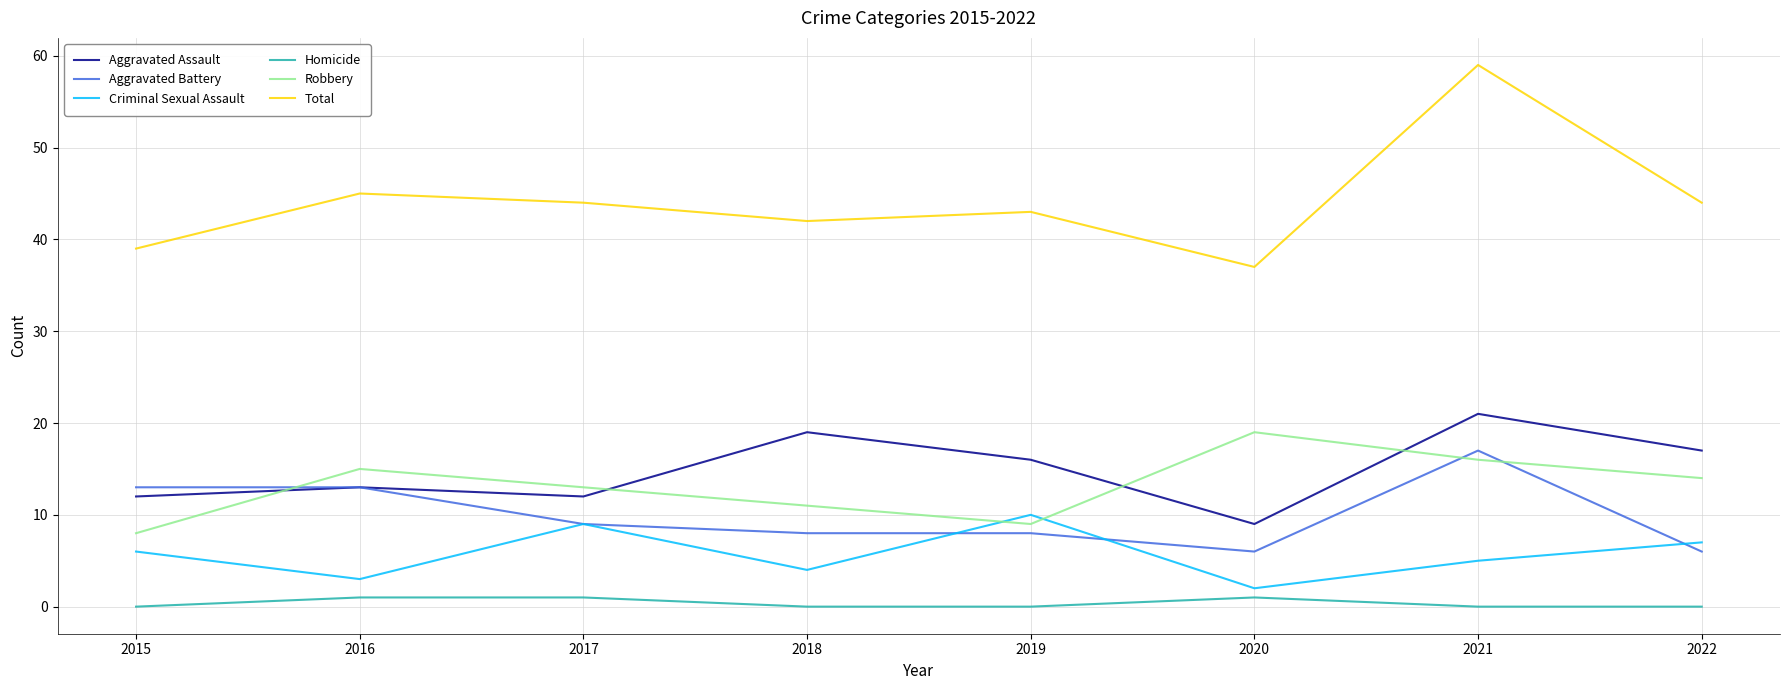

True or false: Robbery and Total intersect in this chart.

False